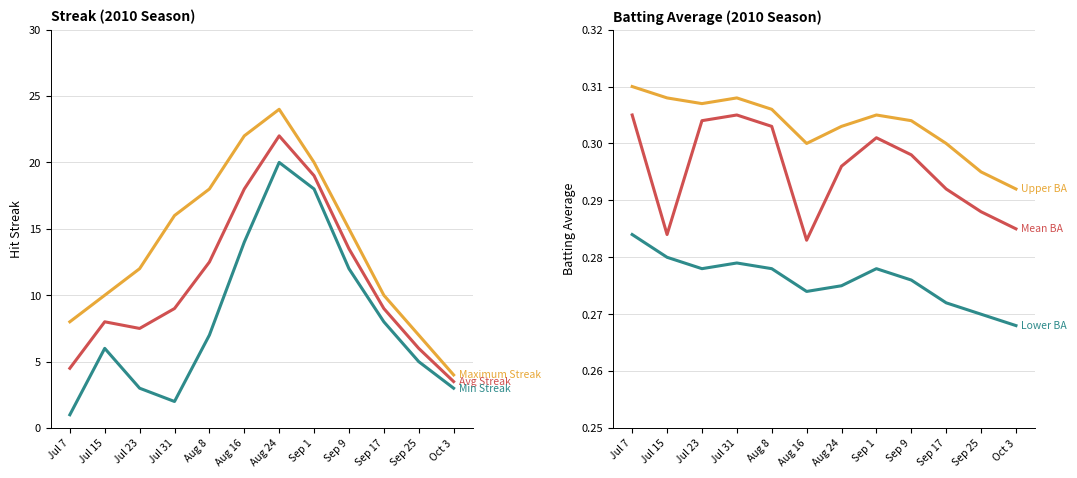

True or false: Mean BA and Avg Streak cross at least once.

False